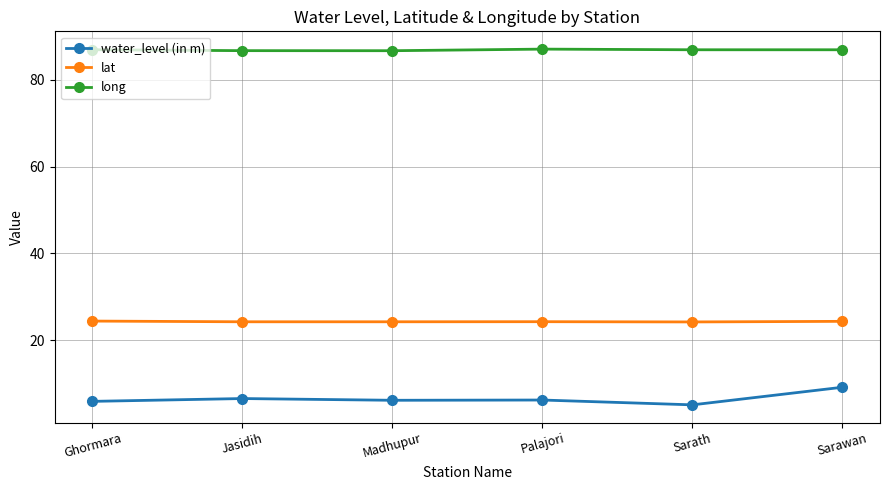

What is the average value of the long series?

86.8